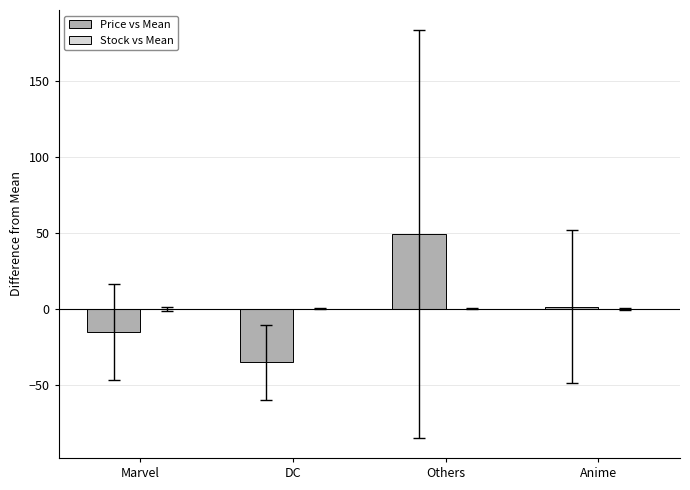

What is the maximum value shown in the chart?

49.1